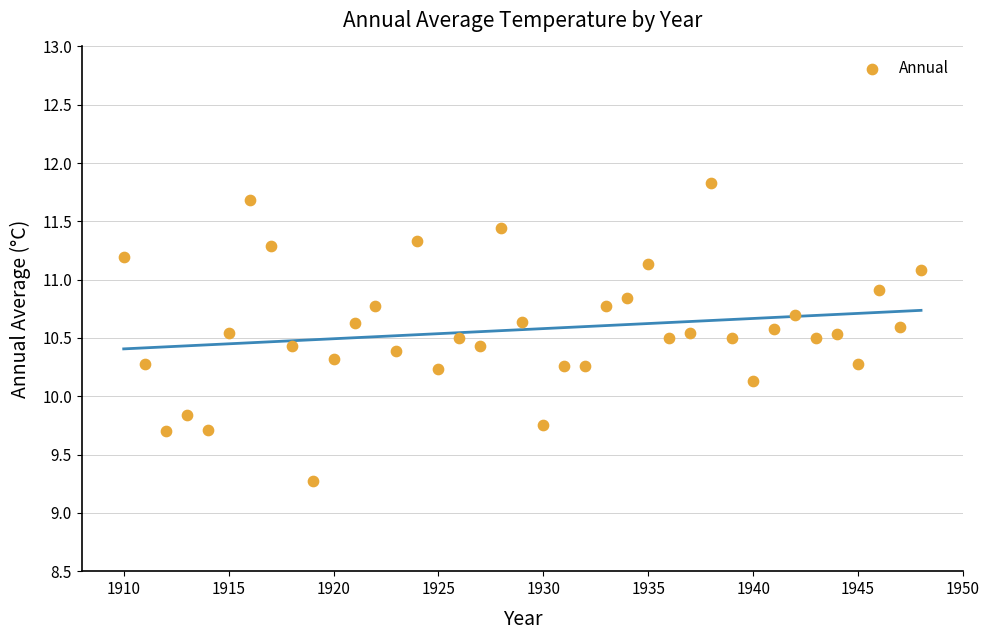

What is the range of Y values (max minus min)?

2.6